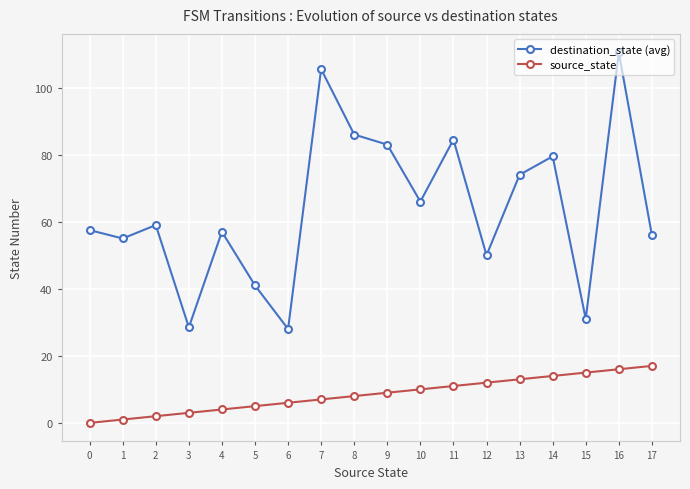

At which label is source_state closest to 8?

8